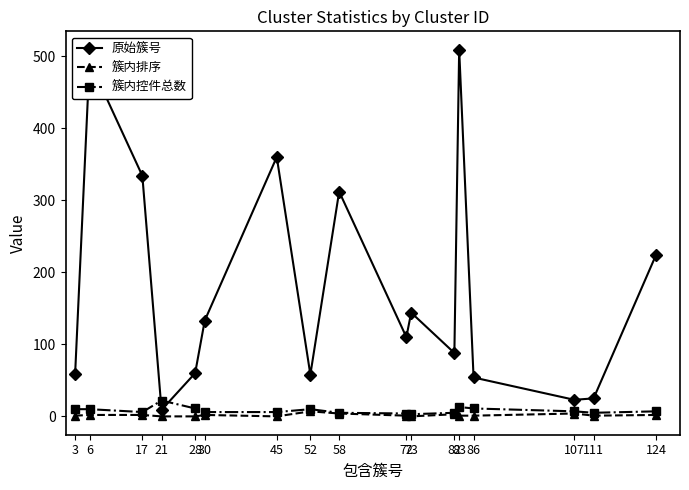

How many data points does each series have?

17